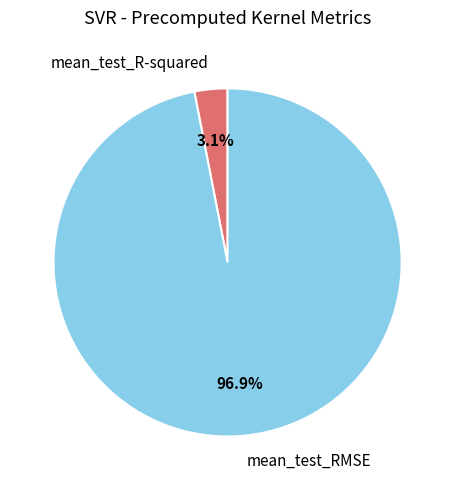

Which category has the biggest portion of the pie?

mean_test_RMSE